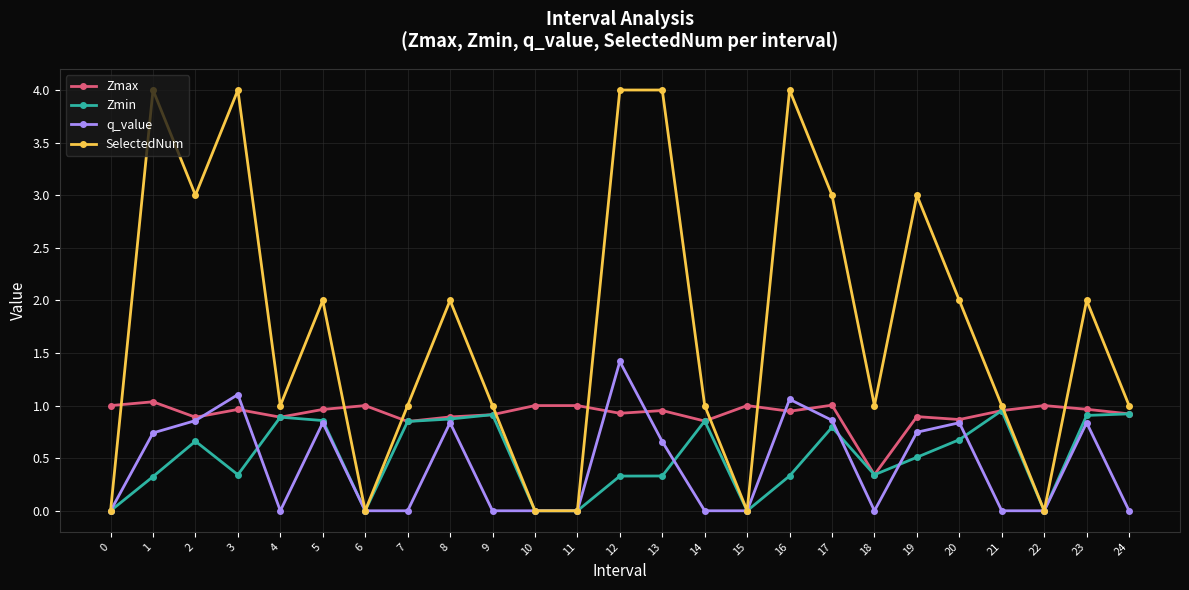

What is the total value across all series at 21?

2.9